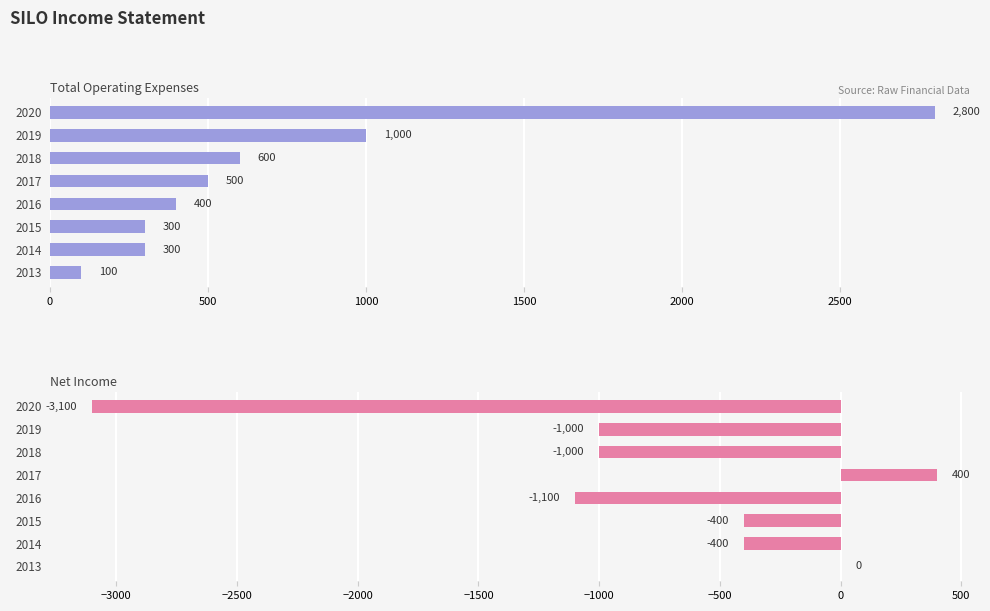

How many data points does each series have?

8